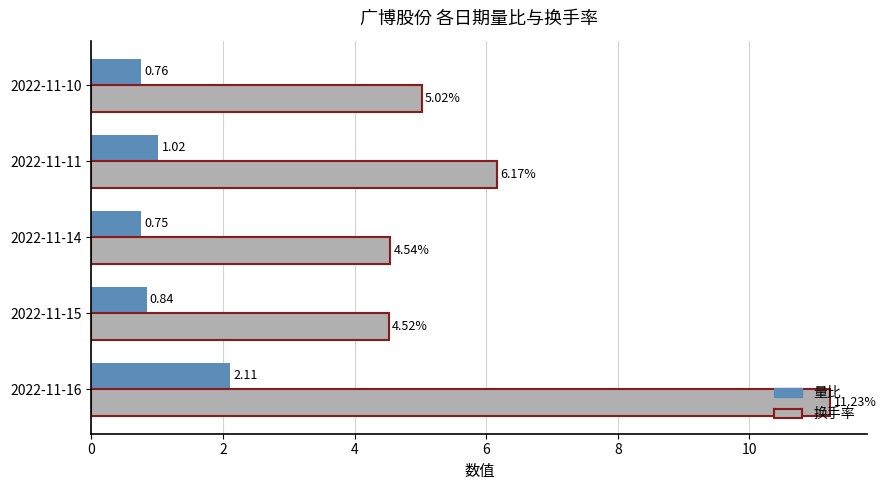

What is the spread (max minus min) of values at 2022-11-16?

9.1